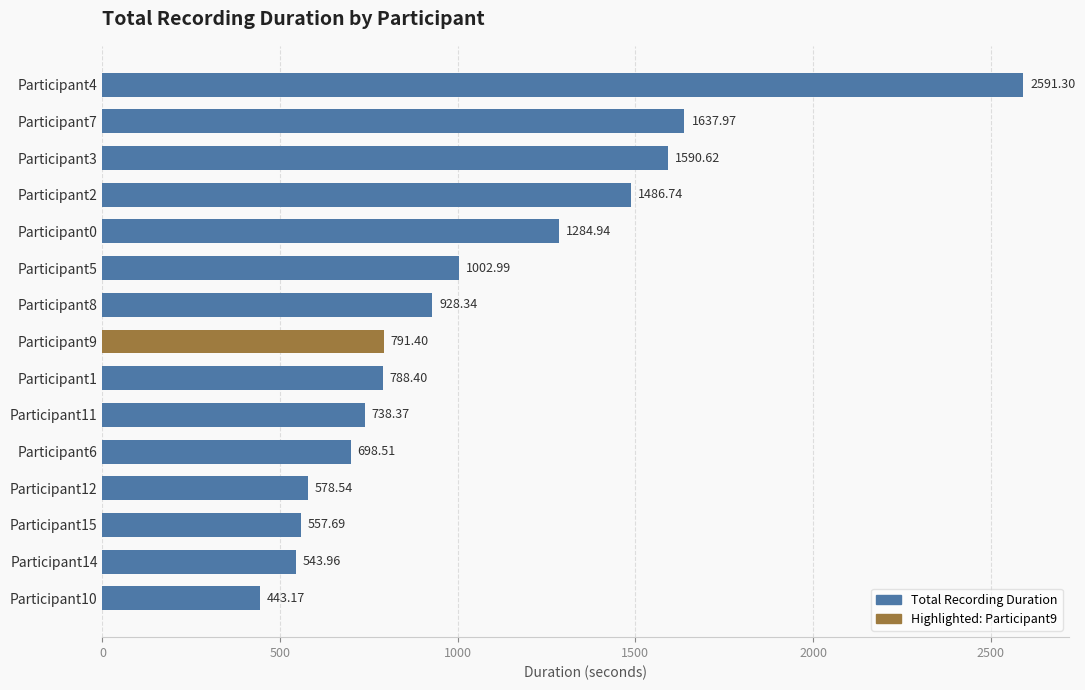

Rank the categories by value from highest to lowest.

Participant4, Participant7, Participant3, Participant2, Participant0, Participant5, Participant8, Participant9, Participant1, Participant11, Participant6, Participant12, Participant15, Participant14, Participant10